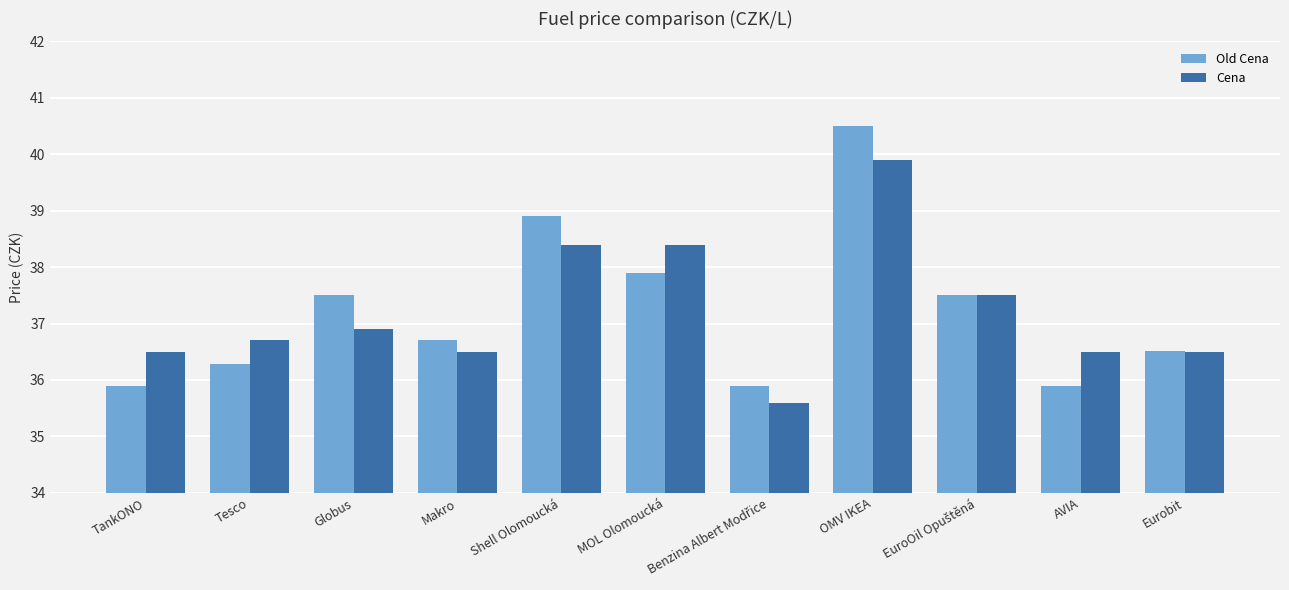

What is the maximum value shown in the chart?

40.5